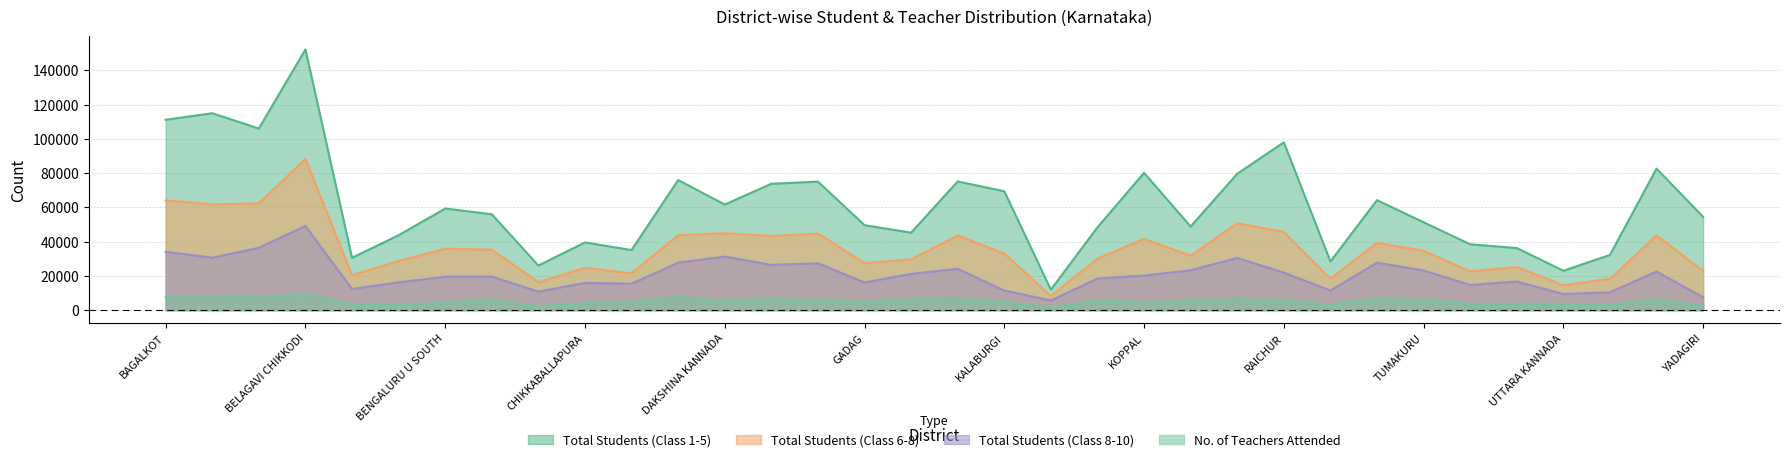

Which category has the highest value across all series?

BELAGAVI CHIKKODI